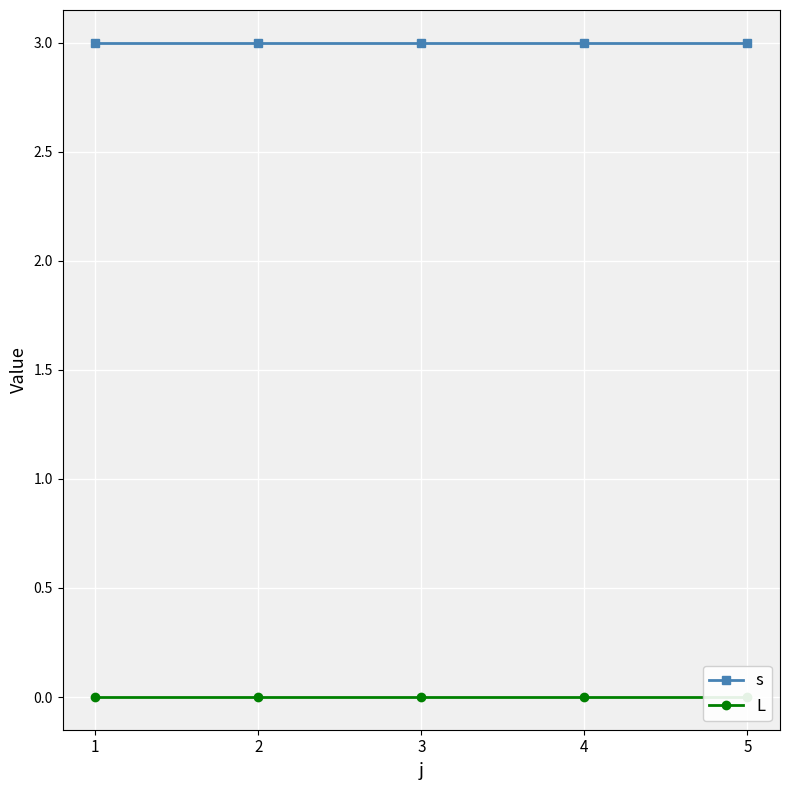

Count the number of data series in this chart.

2